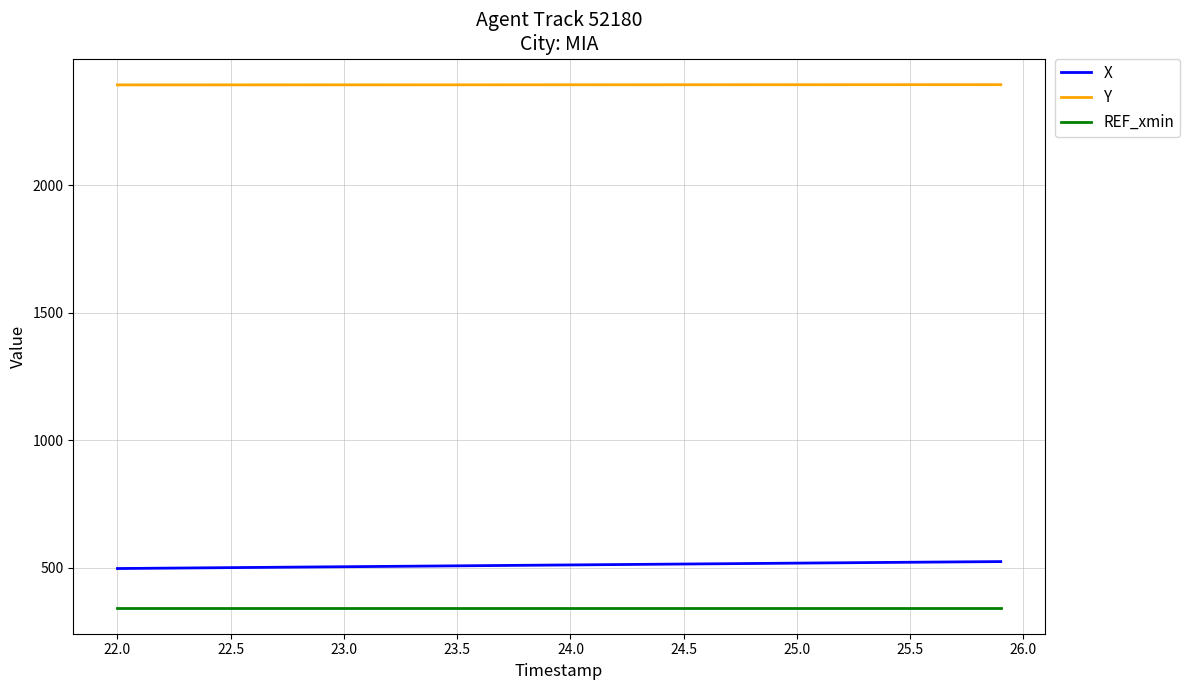

List the series in order of their peak value, lowest first.

REF_xmin, X, Y